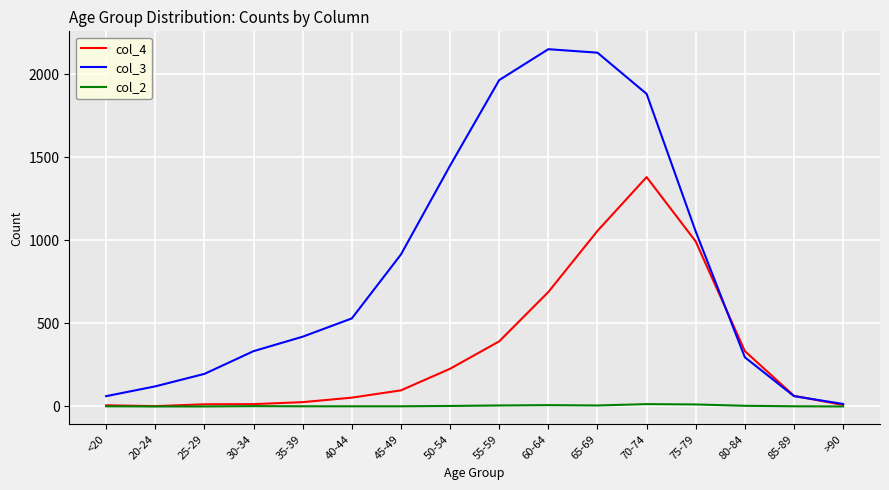

What is the sum of all col_2 values?

60